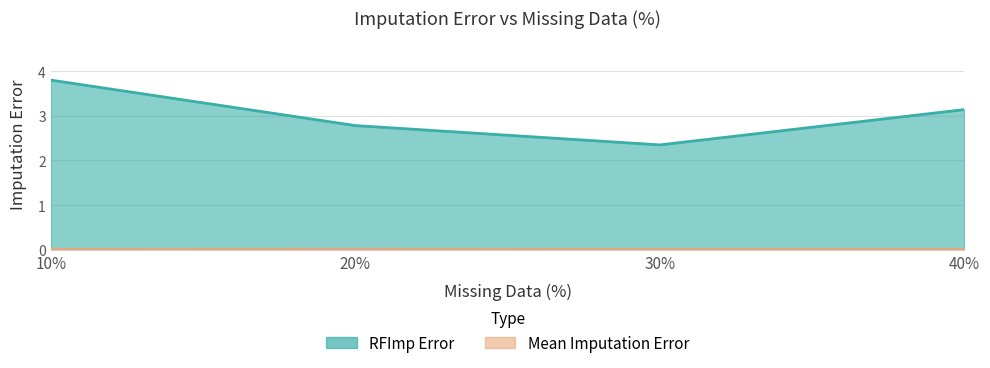

True or false: RFImp Error has a value of 6.3 at 10.

False